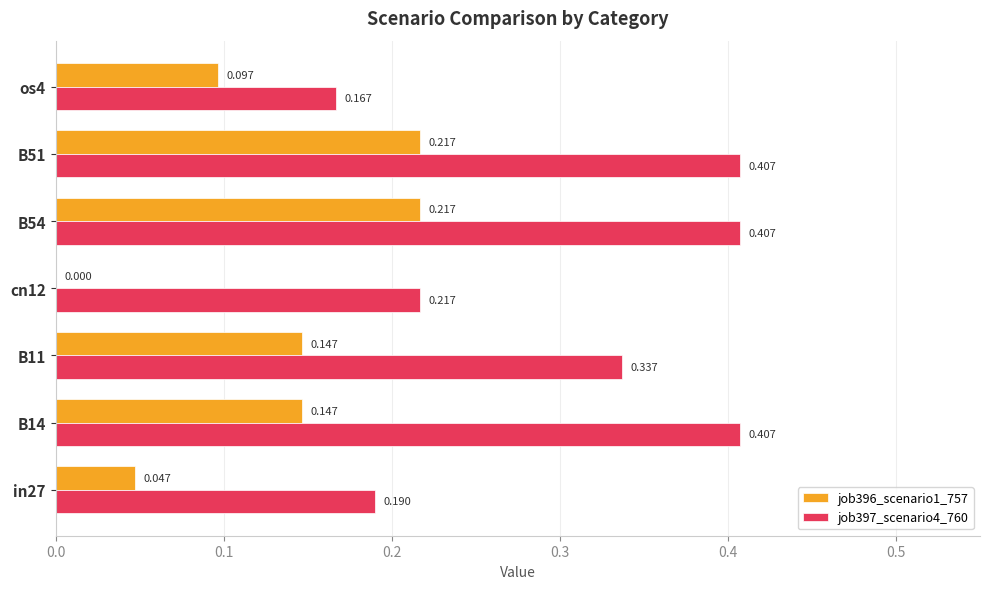

What are all the series names shown in the legend?

job396_scenario1_757, job397_scenario4_760